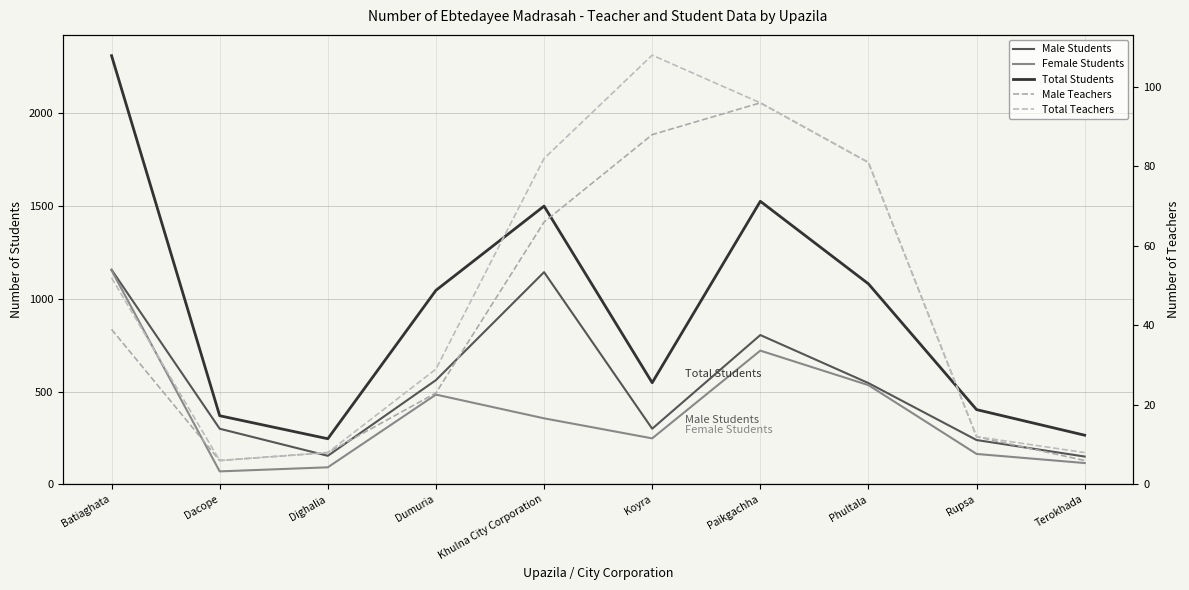

What are all the series names shown in the legend?

Male Students, Female Students, Total Students, Male Teachers, Total Teachers